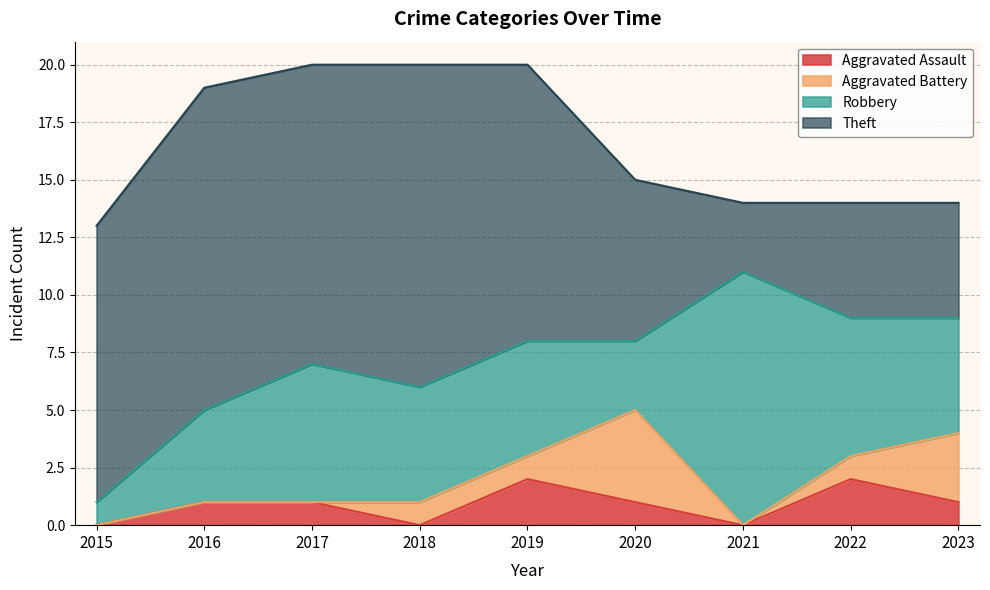

The value of Theft at 2023 is 1. True or false?

False